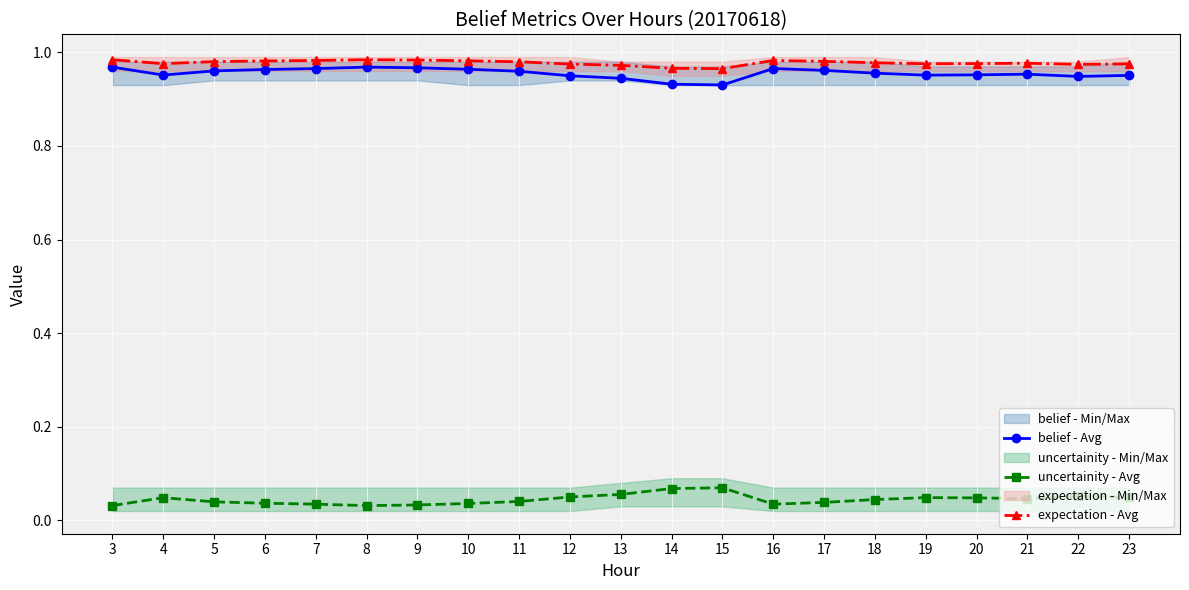

What is the value of the expectation - Avg point at the 5th from the left?

1.0